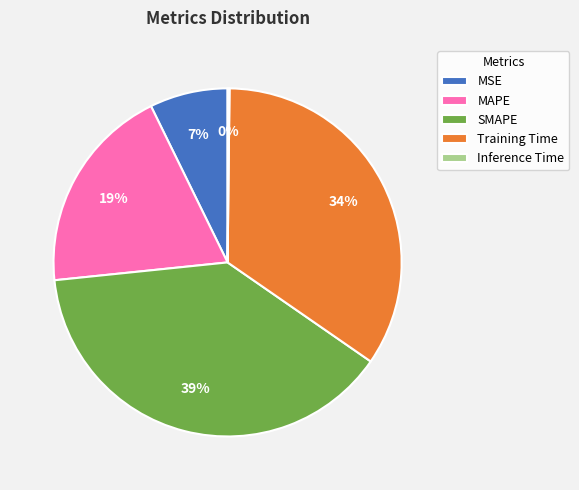

Is there any slice that represents more than half of the pie?

No